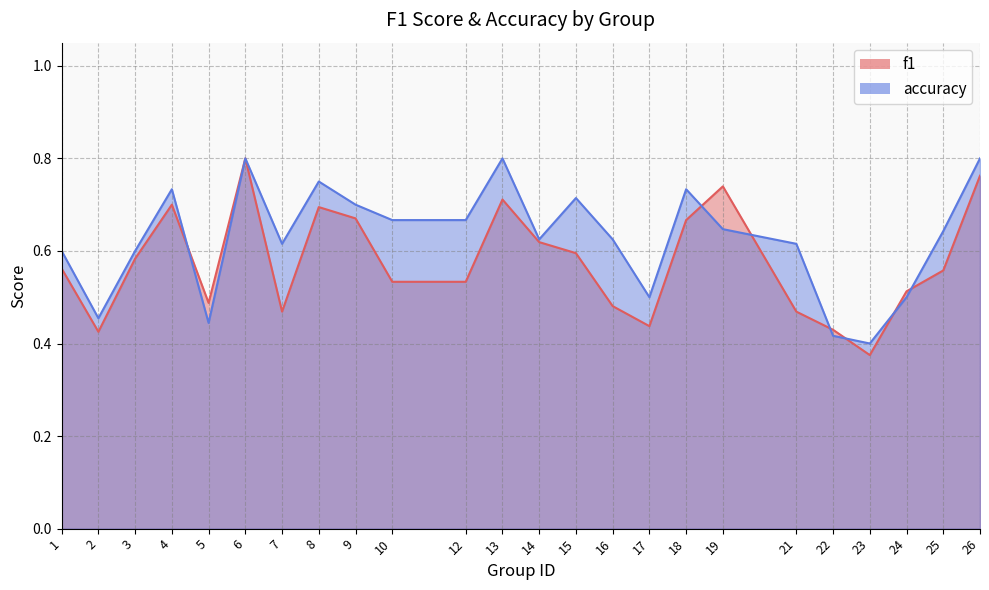

What is the highest value of the f1 series?

0.8